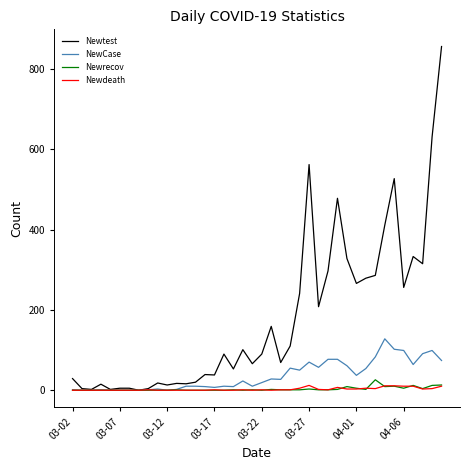

Which series has the largest total across all categories?

Newtest